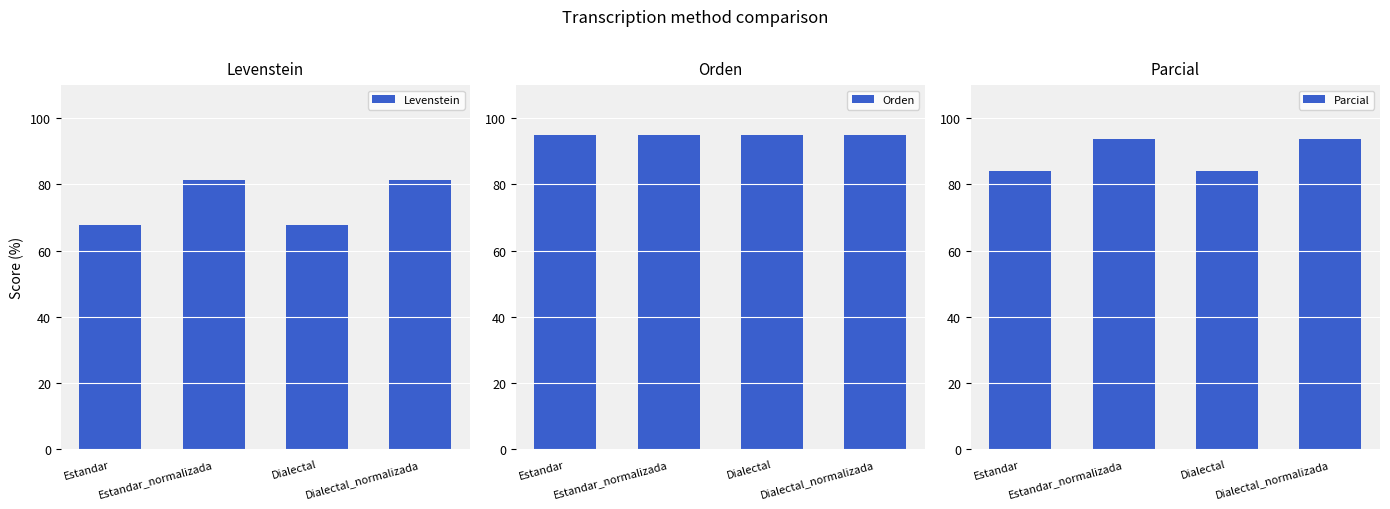

What is the maximum value shown in the chart?

95.0